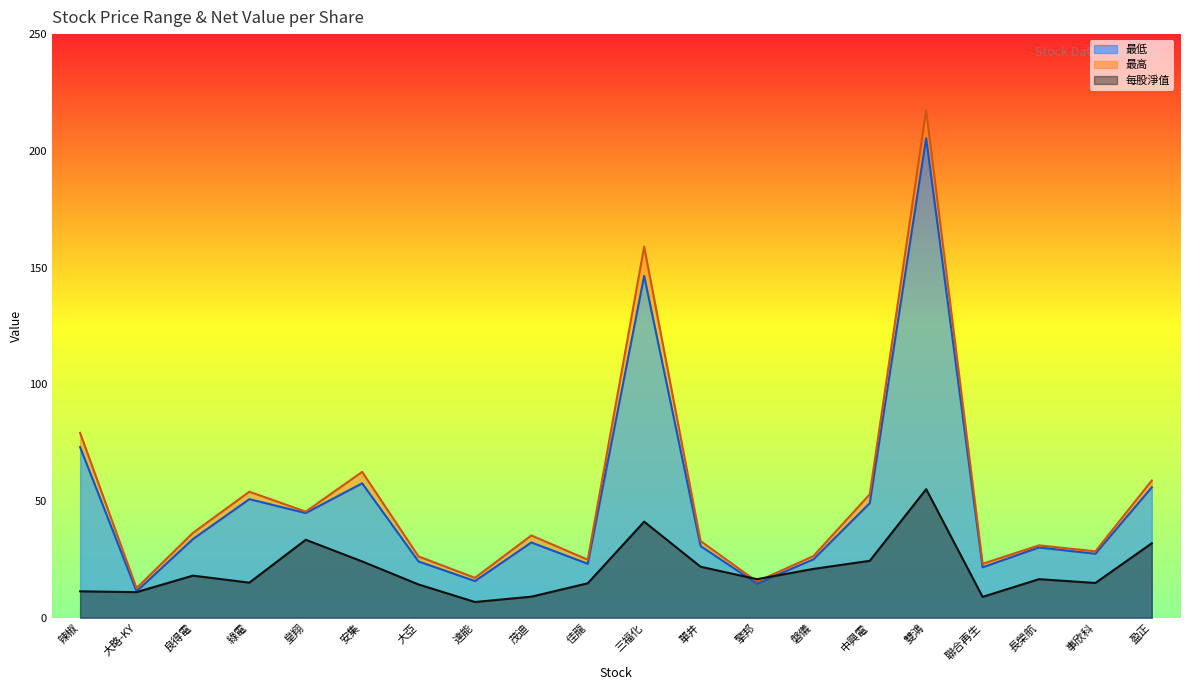

True or false: 每股淨值 and 最高 cross at least once.

True